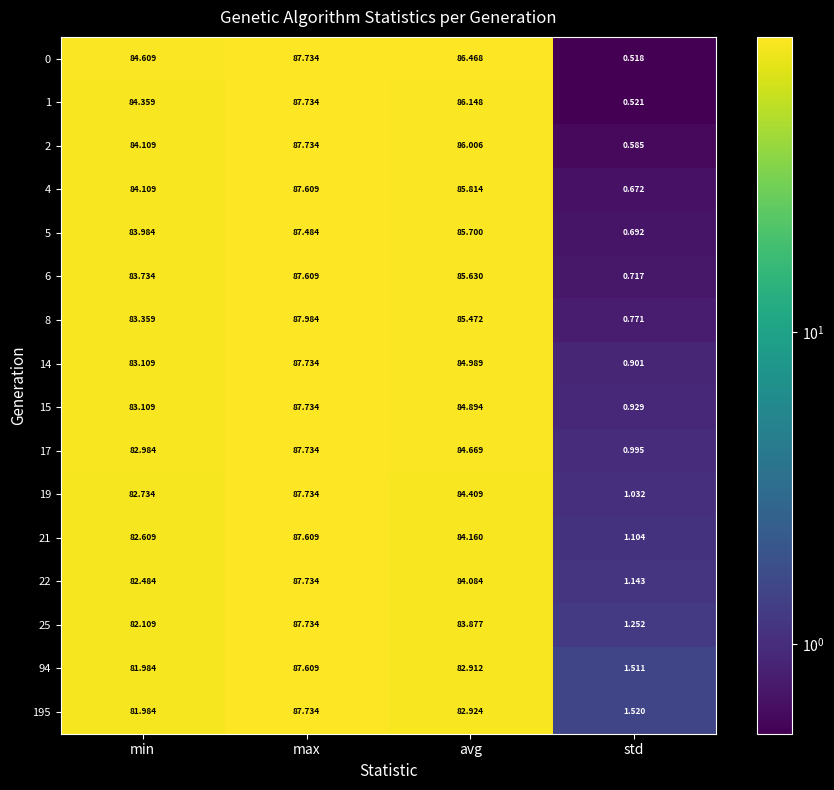

Where is 22 nearest to the value 44?

min